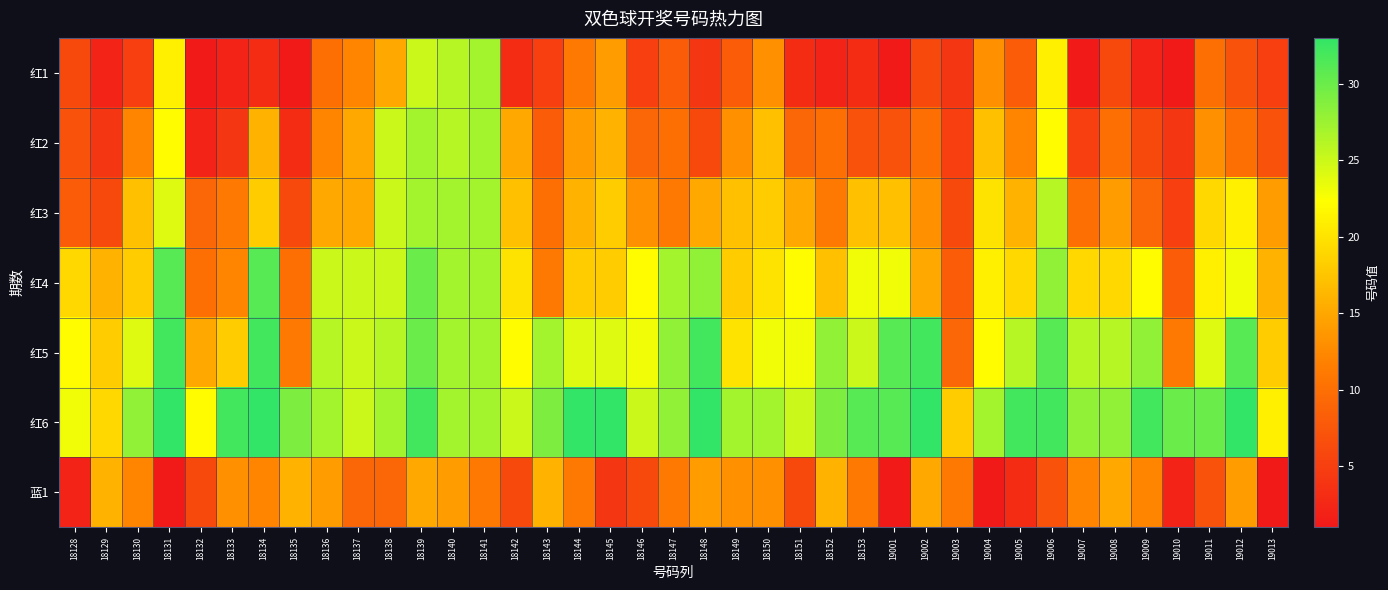

Reading right to left, what are all the values shown in this chart?

红1: 19013=5	19012=7	19011=10	19010=1	19009=2	19008=6	19007=1	19006=21	19005=8	19004=13	19003=4	19002=6	19001=1	18153=3	18152=2	18151=3	18150=13	18149=8	18148=4	18147=8	18146=5	18145=14	18144=11	18143=5	18142=3	18141=27	18140=26	18139=25	18138=15	18137=12	18136=10	18135=1	18134=3	18133=2	18132=1	18131=21	18130=5	18129=2	18128=6
红2: 19013=7	19012=10	19011=13	19010=4	19009=6	19008=10	19007=5	19006=22	19005=12	19004=17	19003=5	19002=10	19001=7	18153=7	18152=10	18151=9	18150=17	18149=13	18148=6	18147=10	18146=9	18145=16	18144=14	18143=8	18142=15	18141=27	18140=26	18139=27	18138=25	18137=15	18136=12	18135=3	18134=16	18133=4	18132=2	18131=22	18130=12	18129=4	18128=7
红3: 19013=14	19012=21	19011=19	19010=5	19009=9	19008=14	19007=10	19006=26	19005=16	19004=20	19003=6	19002=13	19001=17	18153=17	18152=11	18151=15	18150=18	18149=17	18148=15	18147=11	18146=13	18145=18	18144=16	18143=10	18142=17	18141=27	18140=27	18139=27	18138=25	18137=15	18136=15	18135=6	18134=18	18133=11	18132=9	18131=24	18130=17	18129=6	18128=8
红4: 19013=16	19012=23	19011=21	19010=8	19009=22	19008=19	19007=19	19006=28	19005=19	19004=21	19003=8	19002=15	19001=23	18153=23	18152=17	18151=22	18150=20	18149=18	18148=28	18147=27	18146=22	18145=18	18144=18	18143=11	18142=20	18141=27	18140=27	18139=30	18138=25	18137=25	18136=25	18135=10	18134=31	18133=12	18132=10	18131=31	18130=18	18129=16	18128=19
红5: 19013=18	19012=31	19011=24	19010=11	19009=28	19008=26	19007=26	19006=31	19005=26	19004=22	19003=9	19002=32	19001=31	18153=25	18152=28	18151=23	18150=23	18149=20	18148=32	18147=28	18146=23	18145=24	18144=24	18143=27	18142=22	18141=27	18140=27	18139=30	18138=26	18137=25	18136=26	18135=11	18134=32	18133=18	18132=15	18131=32	18130=24	18129=18	18128=22
红6: 19013=21	19012=33	19011=30	19010=30	19009=32	19008=28	19007=28	19006=32	19005=32	19004=27	19003=18	19002=33	19001=31	18153=31	18152=29	18151=25	18150=27	18149=27	18148=33	18147=28	18146=25	18145=33	18144=33	18143=29	18142=25	18141=27	18140=27	18139=32	18138=27	18137=25	18136=27	18135=29	18134=33	18133=32	18132=22	18131=33	18130=28	18129=19	18128=23
蓝1: 19013=1	19012=14	19011=7	19010=2	19009=12	19008=15	19007=12	19006=7	19005=3	19004=1	19003=11	19002=15	19001=1	18153=11	18152=16	18151=6	18150=13	18149=13	18148=14	18147=11	18146=6	18145=4	18144=11	18143=16	18142=6	18141=11	18140=14	18139=15	18138=9	18137=9	18136=14	18135=16	18134=12	18133=13	18132=6	18131=1	18130=12	18129=16	18128=2